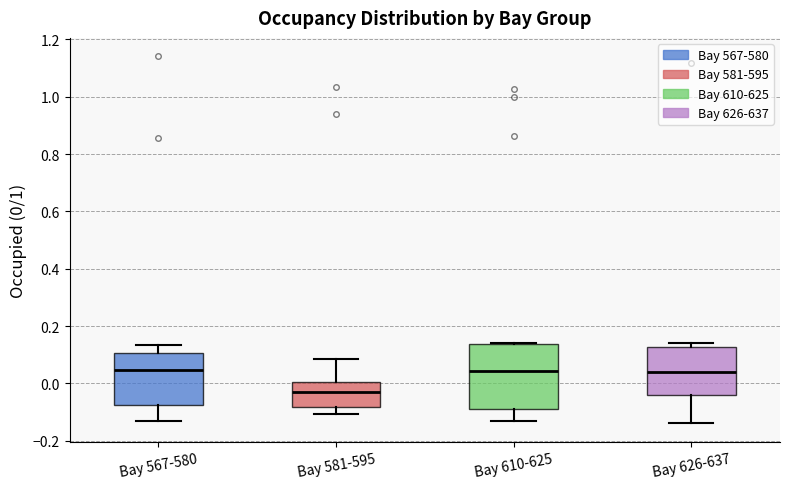

Reading left to right, read every box against the y-axis: the position of its median line, the range the box covers, and the ends of its whiskers. The values are not printed on the chart, so give them approximately, as read against the axis.

Bay 567-580: median 0.04, box -0.08 to 0.10, whiskers -0.14 to 0.14
Bay 581-595: median -0.04, box -0.08 to 0.00, whiskers -0.10 to 0.08
Bay 610-625: median 0.04, box -0.08 to 0.14, whiskers -0.14 to 0.14
Bay 626-637: median 0.04, box -0.04 to 0.12, whiskers -0.14 to 0.14